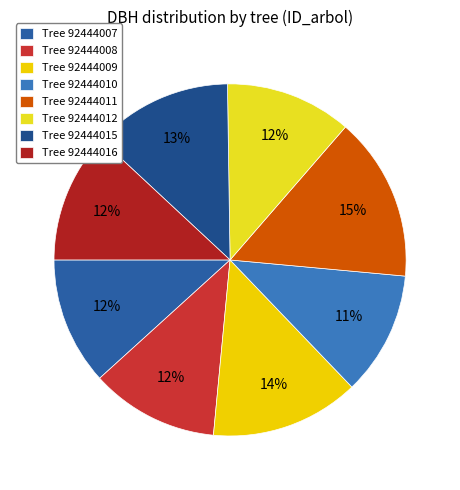

Rank the categories by value from highest to lowest.

92444011, 92444009, 92444015, 92444016, 92444008, 92444007, 92444012, 92444010